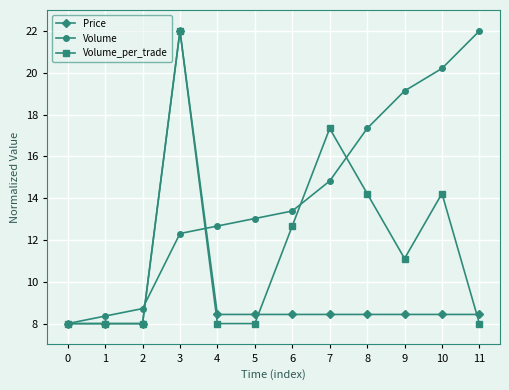

Reading right to left, what are all the values shown in this chart?

Price: 11=8.4	10=8.4	9=8.4	8=8.4	7=8.4	6=8.4	5=8.4	4=8.4	3=22.0	2=8.0	1=8.0	0=8.0
Volume: 11=22.0	10=20.2	9=19.1	8=17.3	7=14.8	6=13.4	5=13.0	4=12.7	3=12.3	2=8.7	1=8.4	0=8.0
Volume_per_trade: 11=8.0	10=14.2	9=11.1	8=14.2	7=17.3	6=12.7	5=8.0	4=8.0	3=22.0	2=8.0	1=8.0	0=8.0